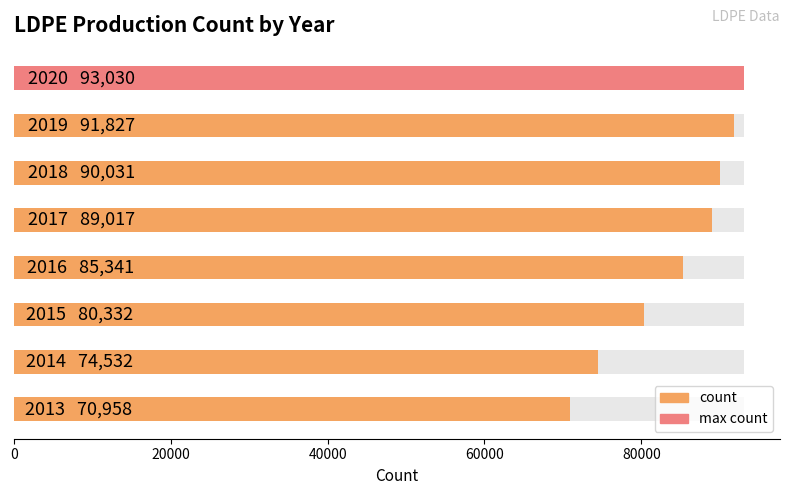

What is the difference between the values at 2017 and 2013?

18059